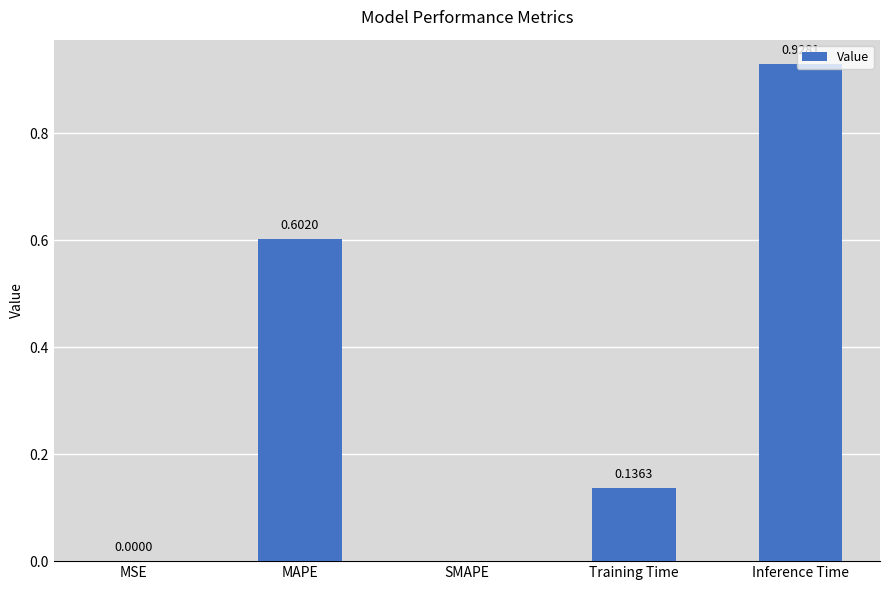

The value at MAPE is 0.6. True or false?

True